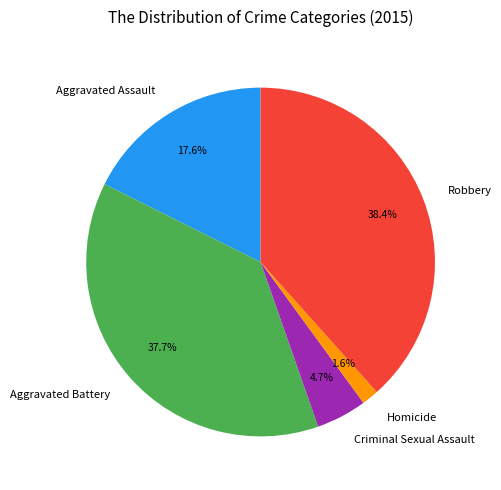

Which category has the smallest portion of the pie?

Homicide